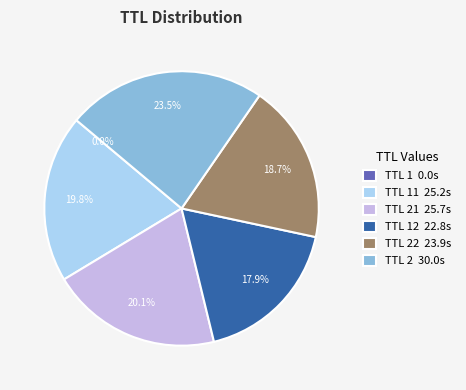

What is the largest slice in the pie chart?

TTL 2 30.0s